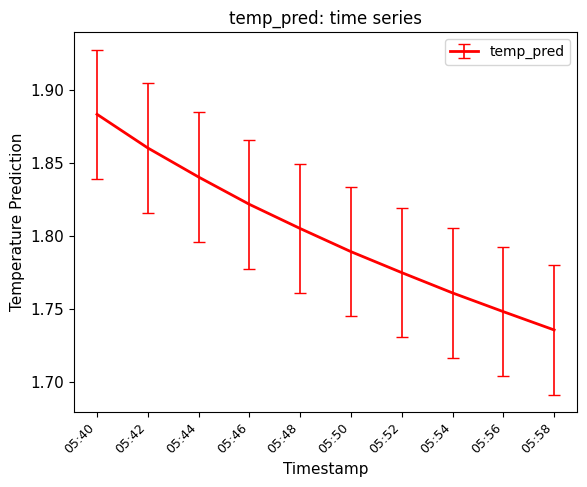

Which category has the highest value across all series?

05:40